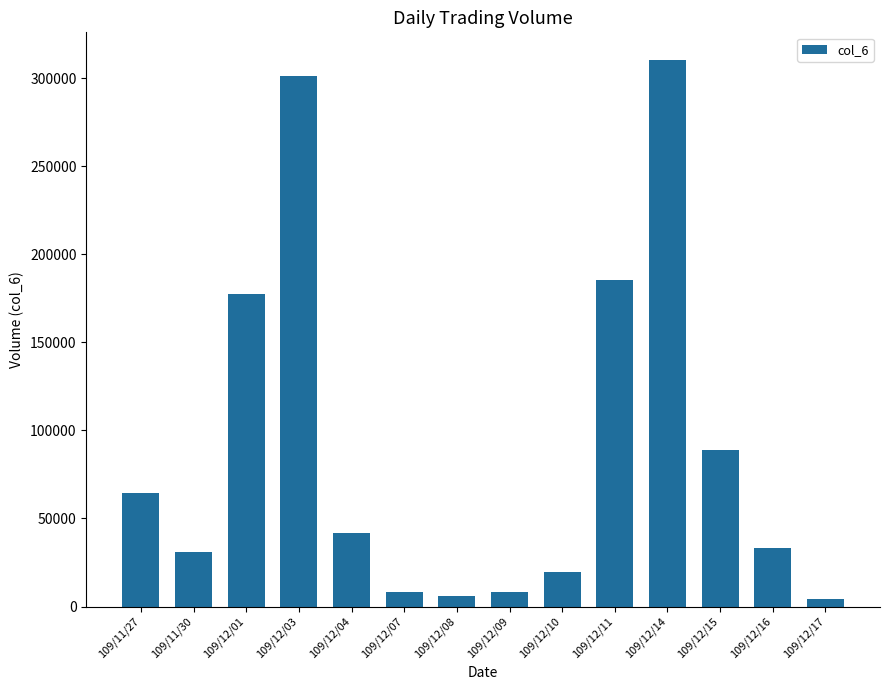

What is the label of the 11th bar from the right?

109/12/03